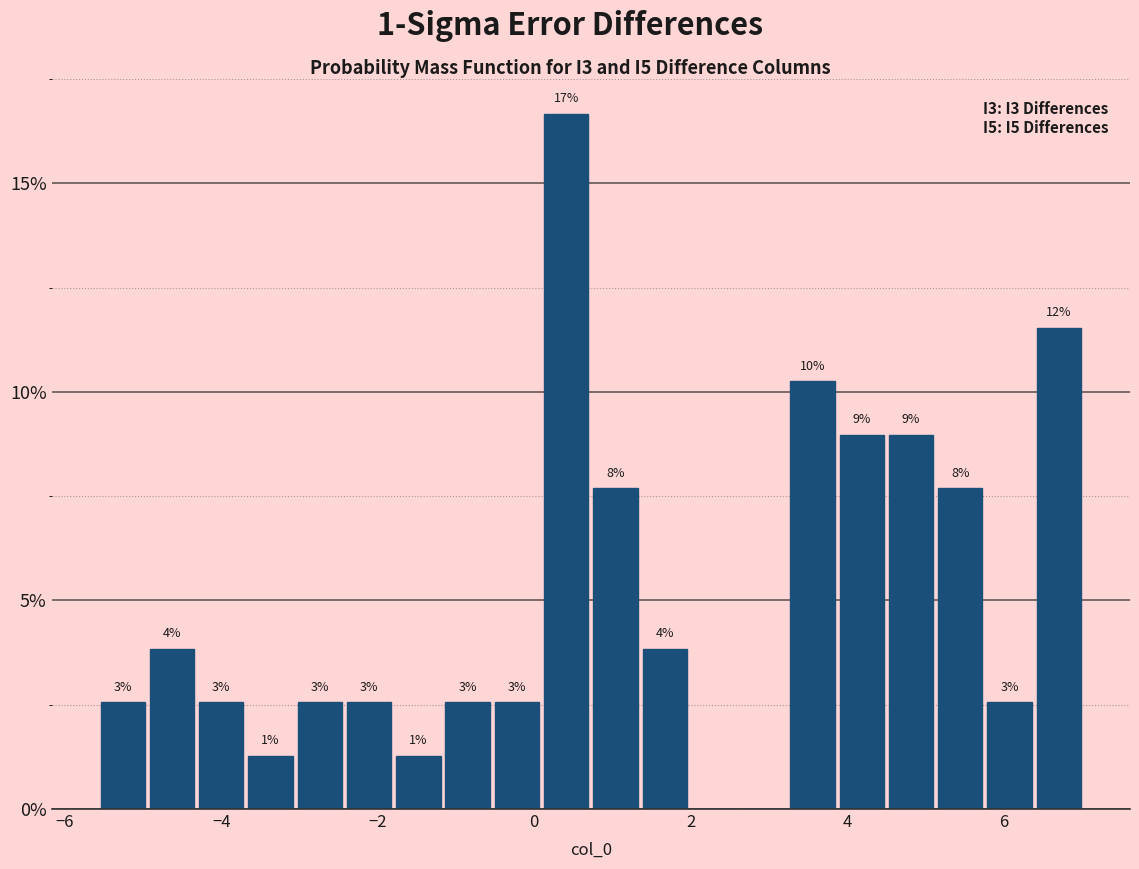

Read against the x-axis, roughly where is the centre of the tallest bar?

0.4